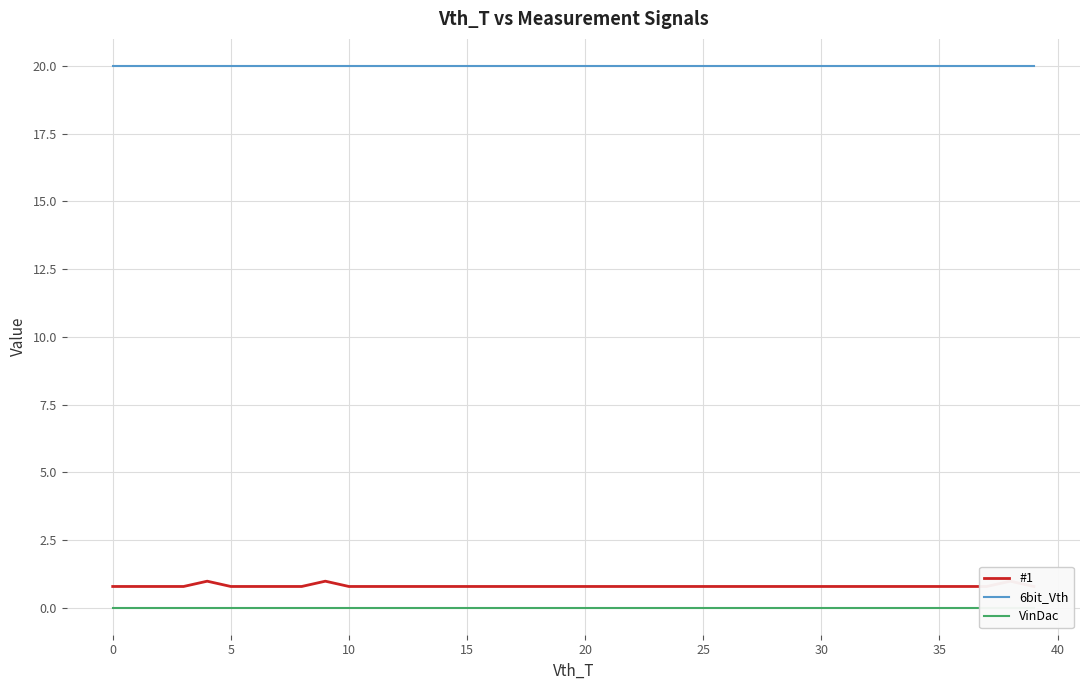

True or false: 6bit_Vth has more than 0 interior local peaks.

False